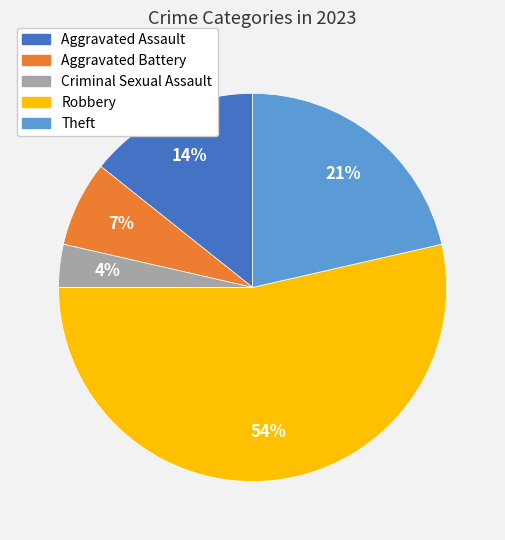

Which category accounts for the majority?

Robbery